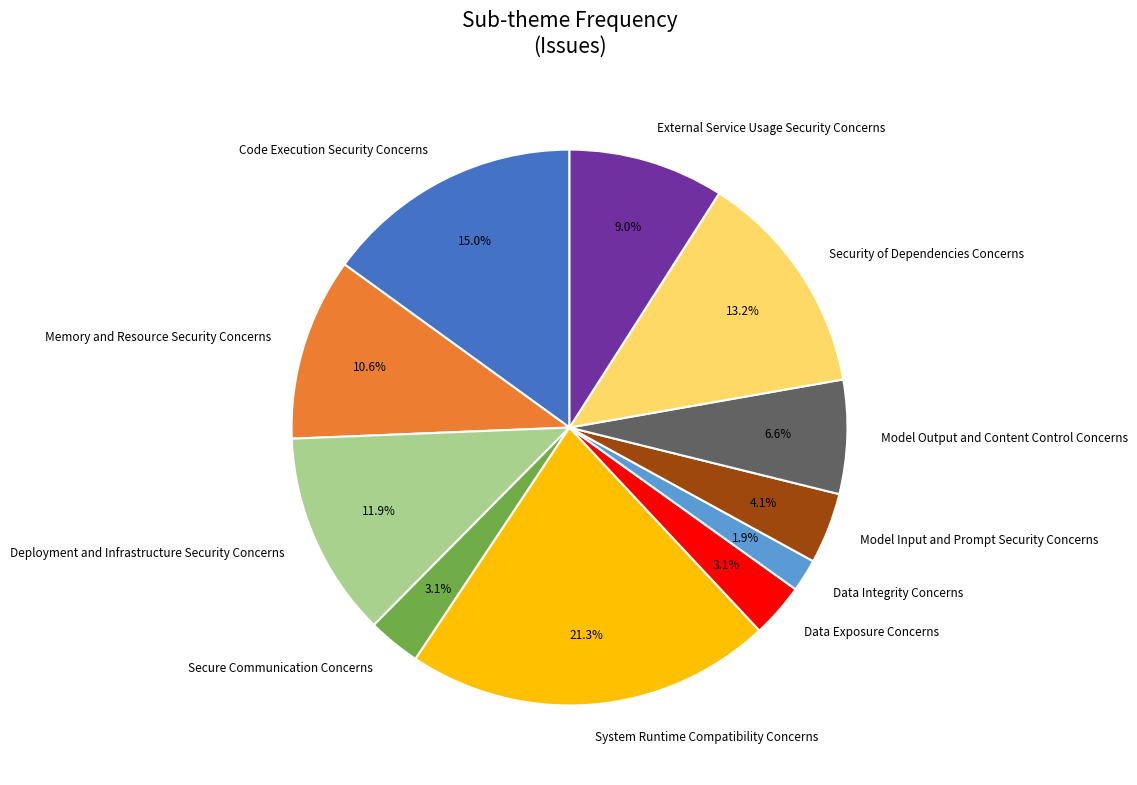

Combined, what portion of the pie is Data Exposure Concerns and Data Integrity Concerns?

5.0%